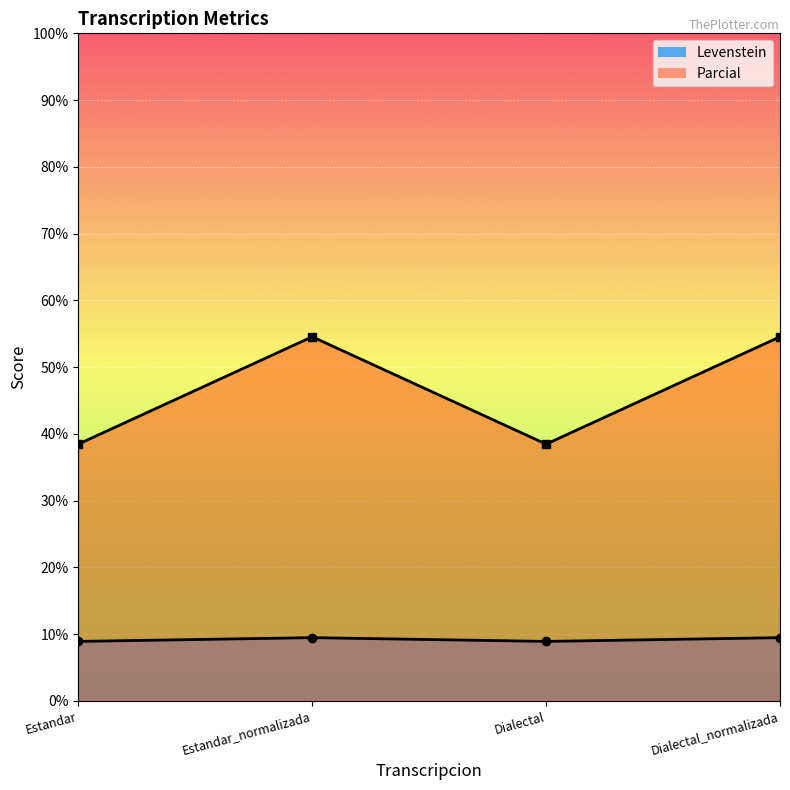

The Parcial series shows 38.5 at Dialectal. True or false?

True